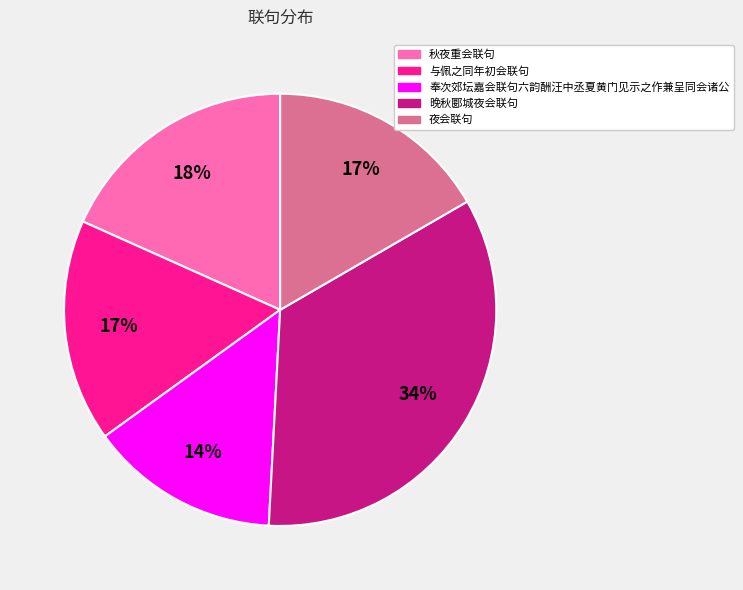

Which slice is the smallest?

奉次郊坛嘉会联句六韵酬汪中丞夏黄门见示之作兼呈同会诸公